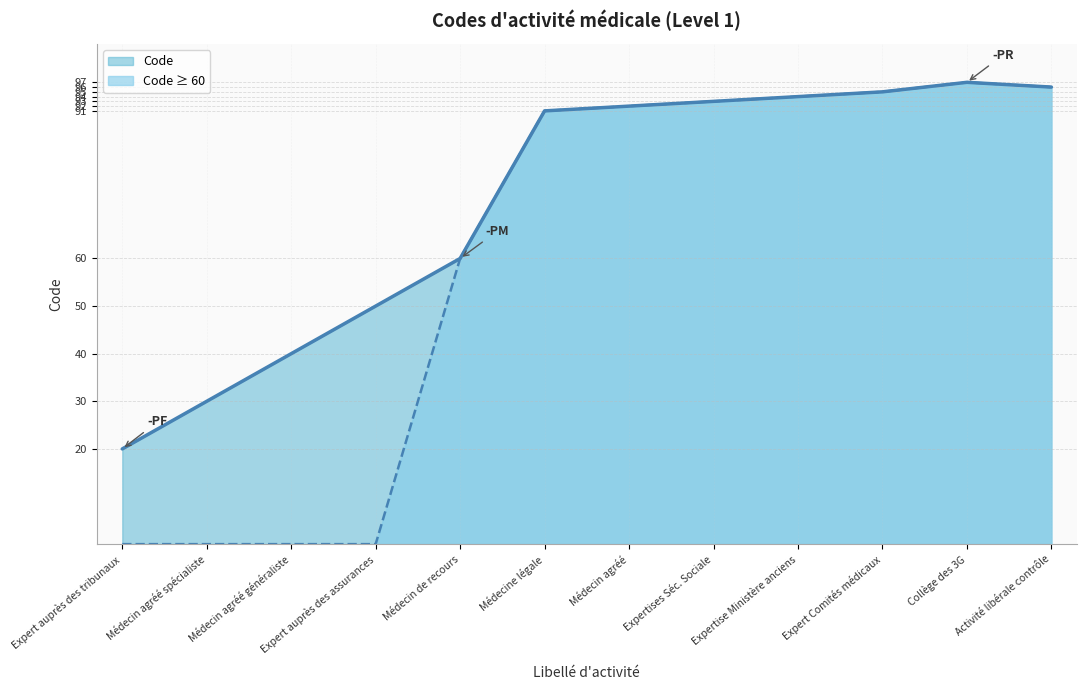

True or false: the data shows 134 at Collège des 3G.

False